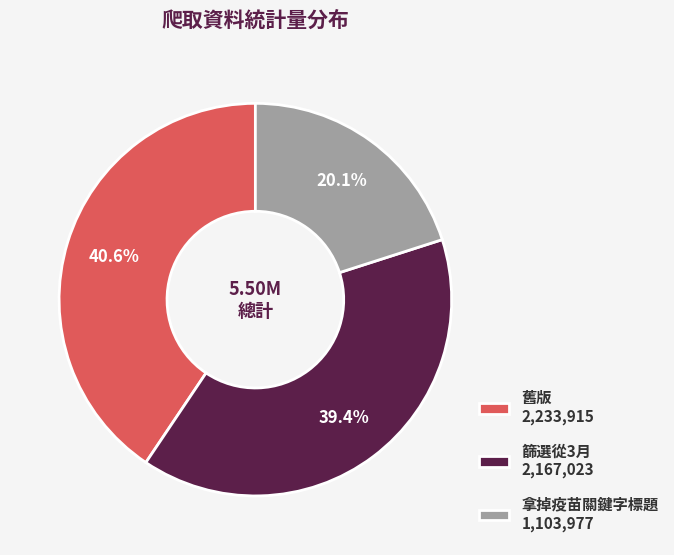

Which slice is the smallest?

拿掉疫苗關鍵字標題